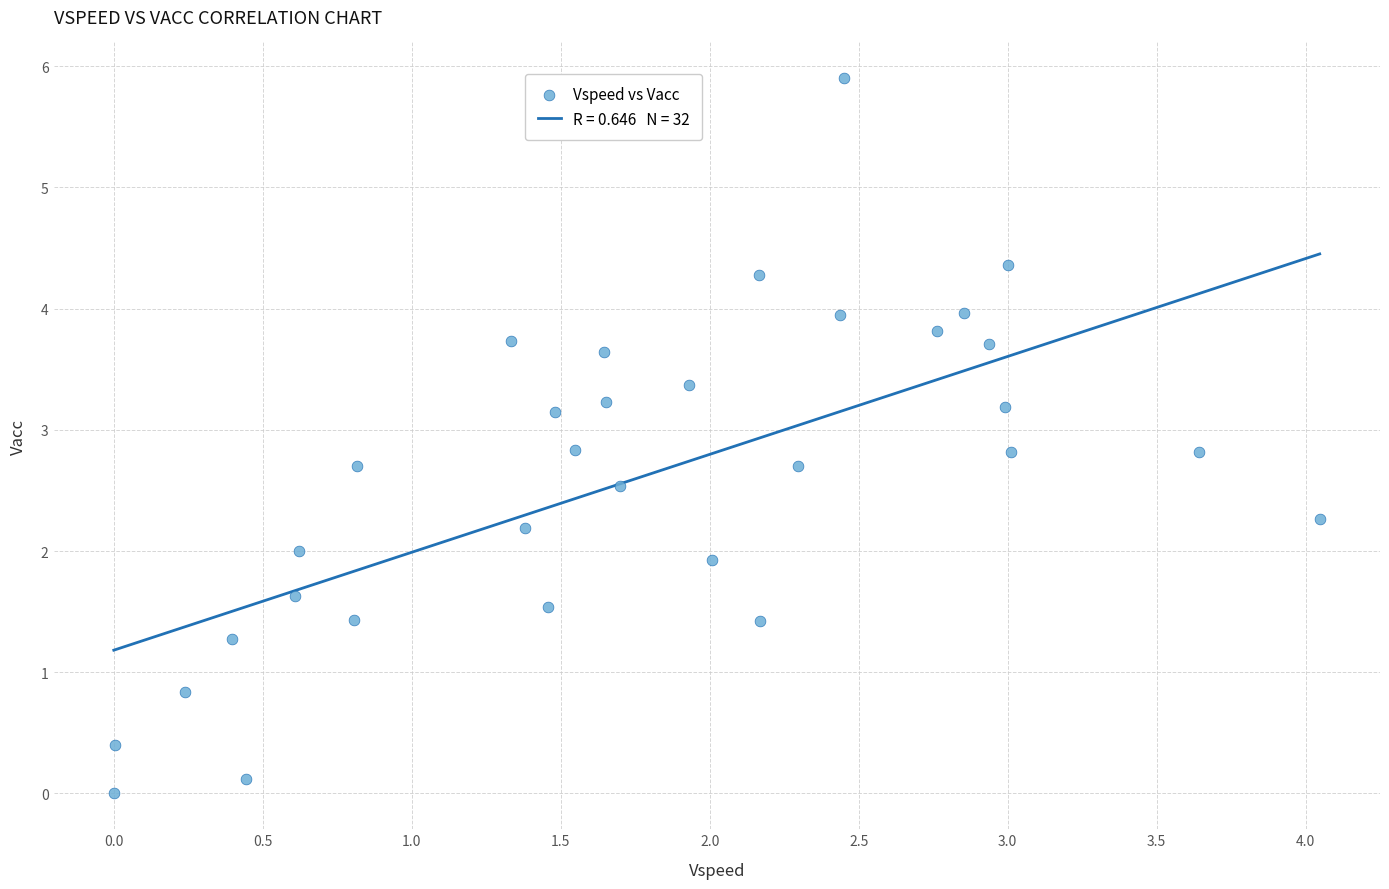

What is the range of X values (max minus min)?

4.0